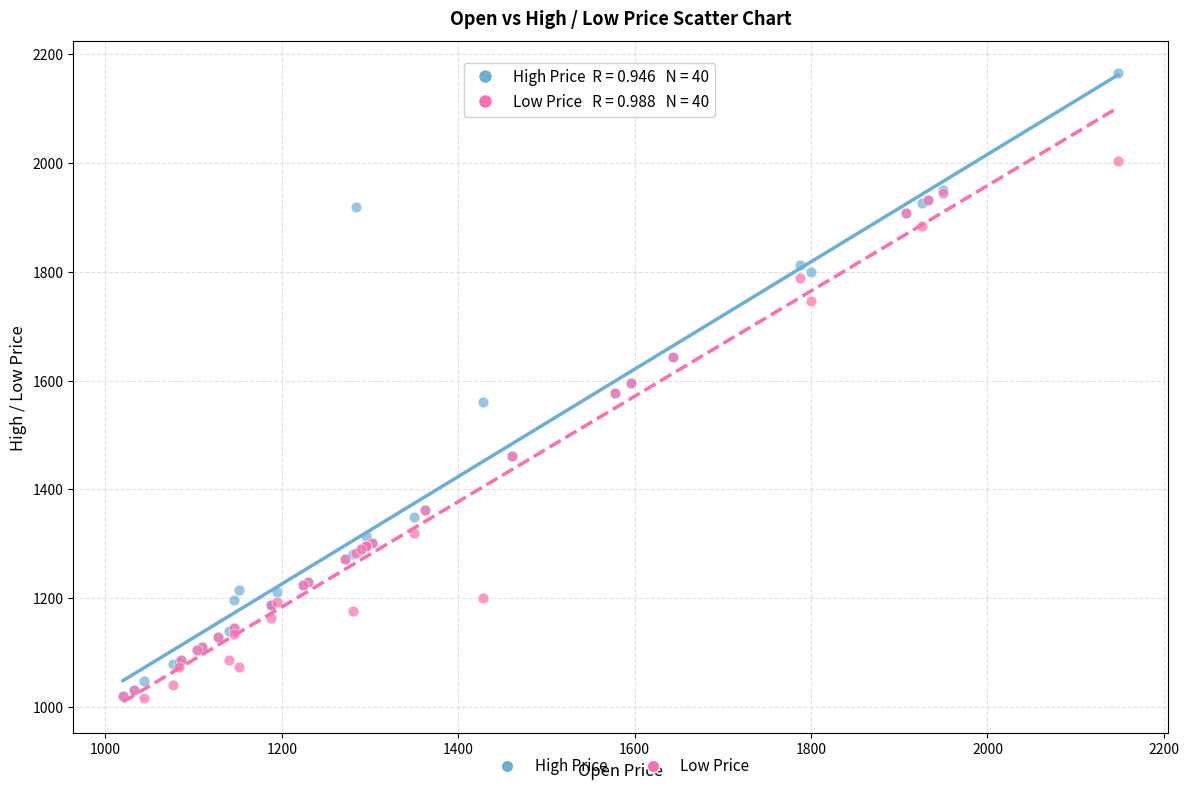

Which series has the largest Y range (max minus min)?

High Price